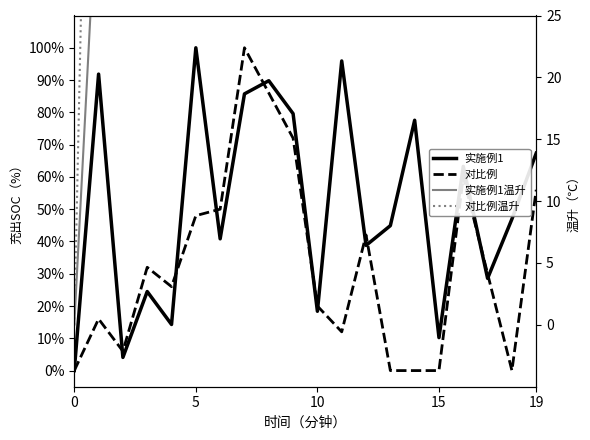

Which series ends up on top after the final intersection of 对比例 and 对比例温升?

对比例温升